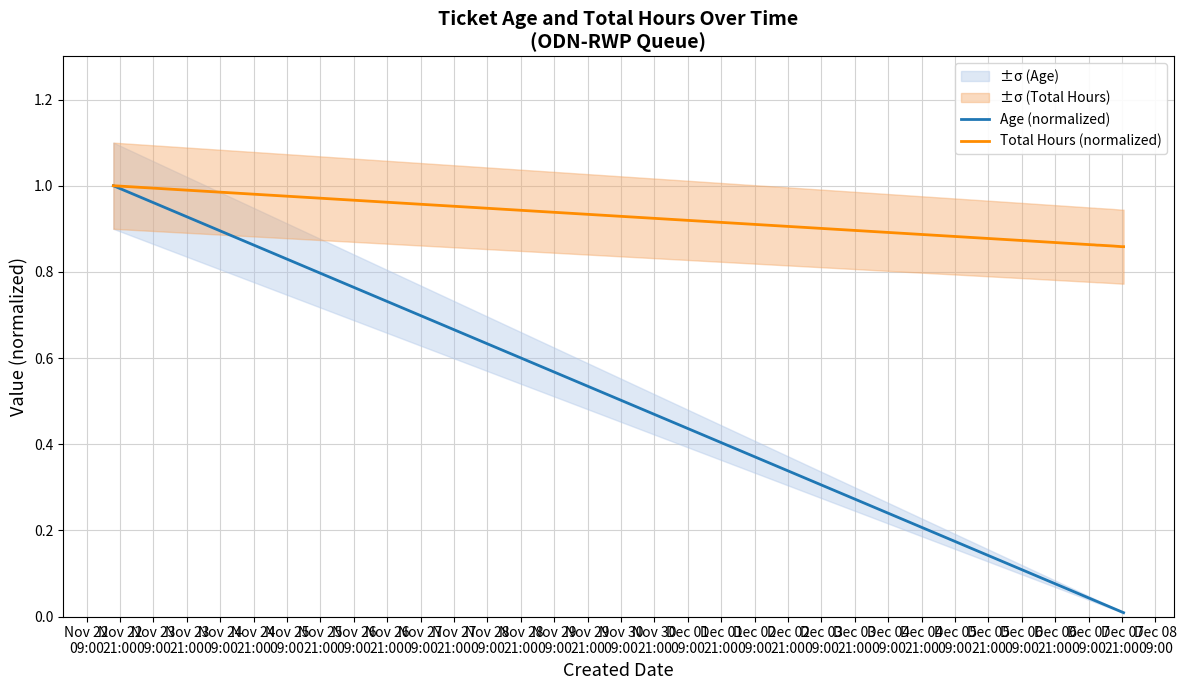

Is it true that Age (normalized) equals 1.0 at Nov 22
21:00?

True